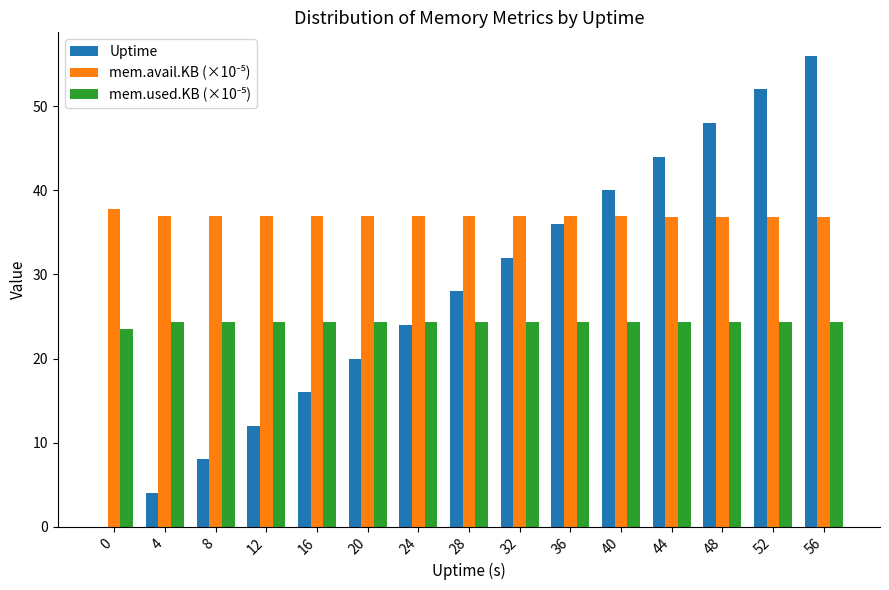

Where is Uptime nearest to the value 28?

28